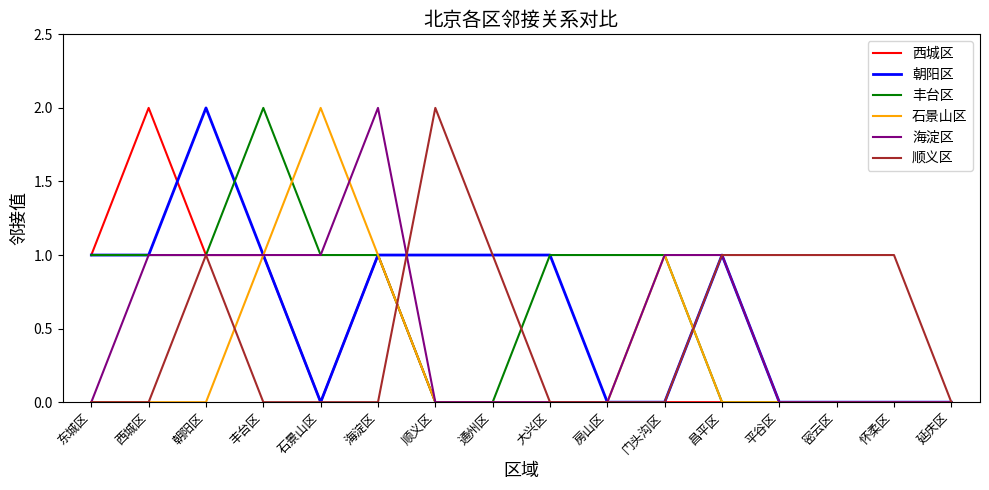

What is the total value across all series at 东城区?

3